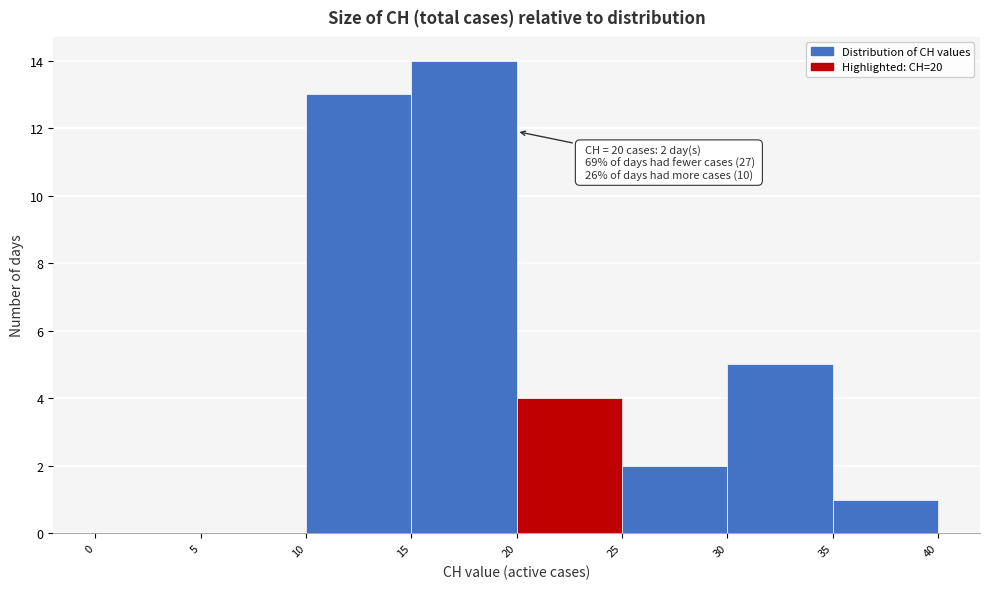

Over which range of the x-axis is the bar tallest?

15 to 20